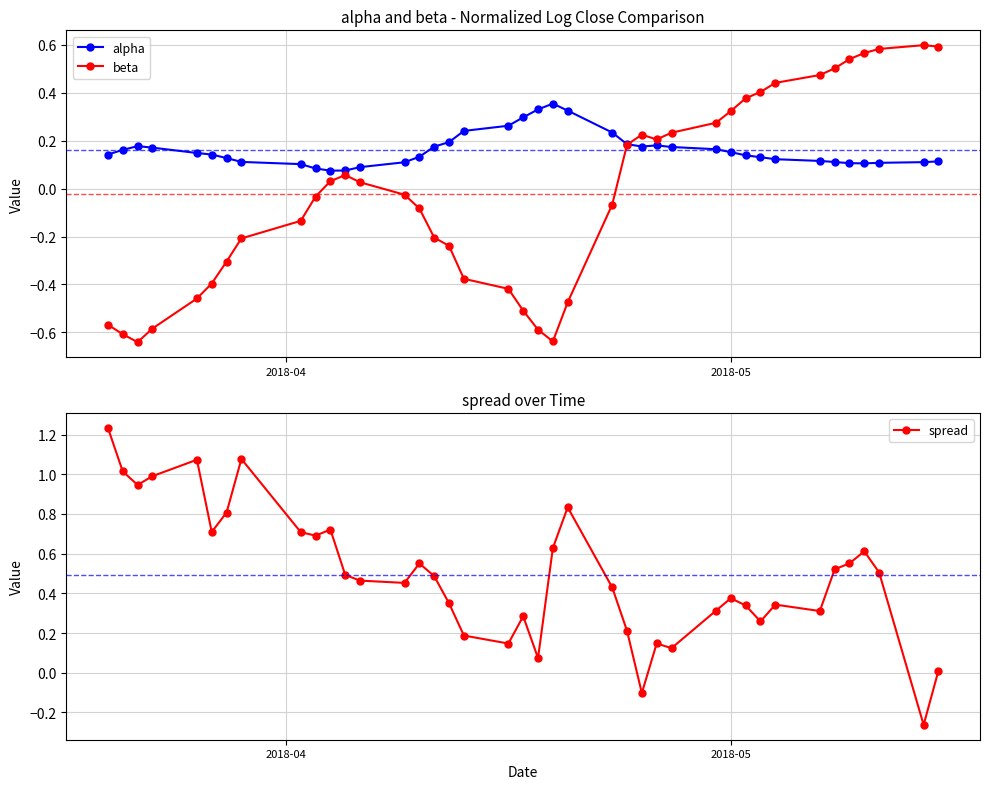

What is the maximum value for alpha?

0.4